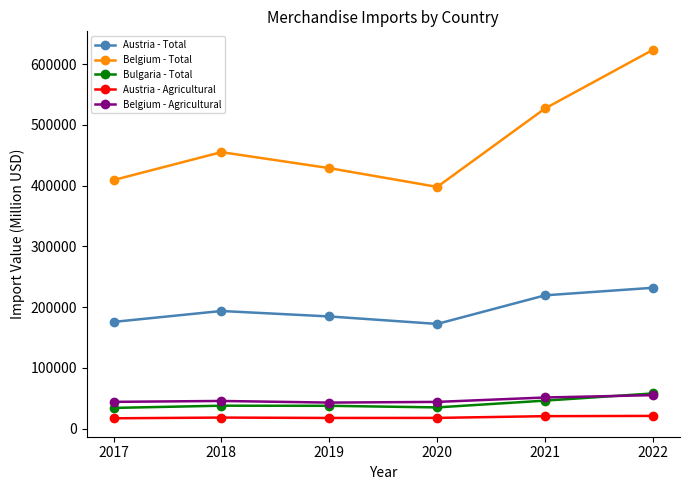

What is the spread (max minus min) of values at 2017?

392101